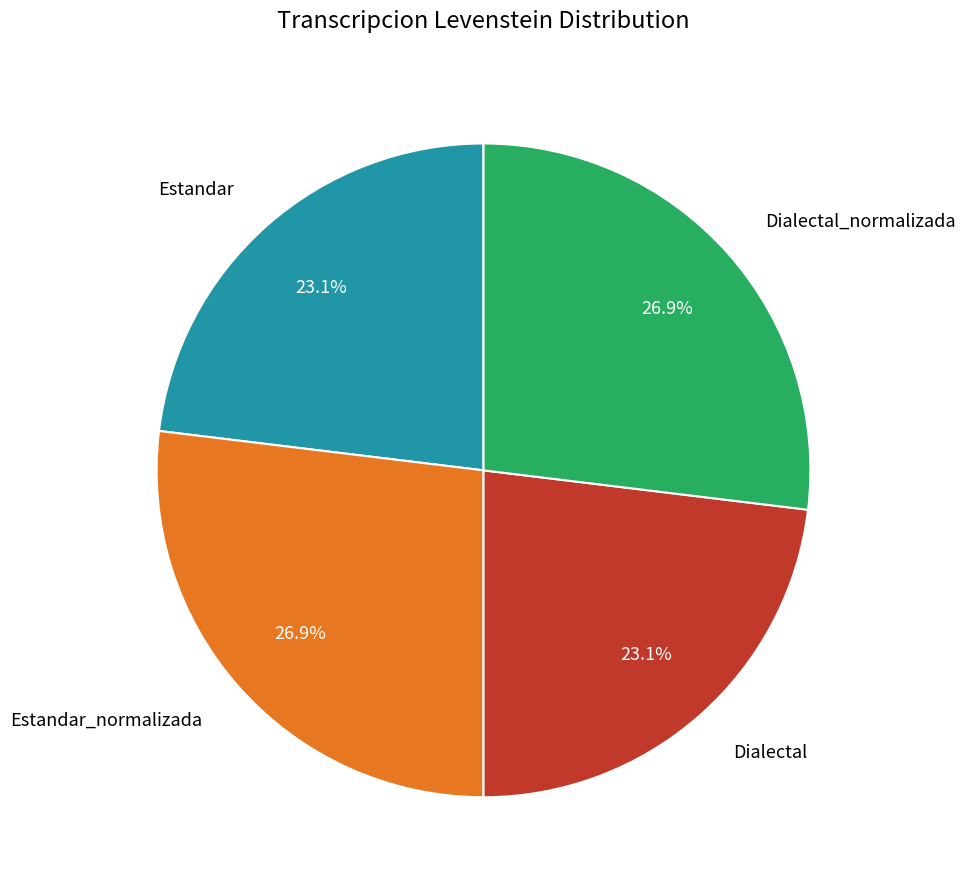

What portion of the pie excludes Dialectal_normalizada?

73.1%